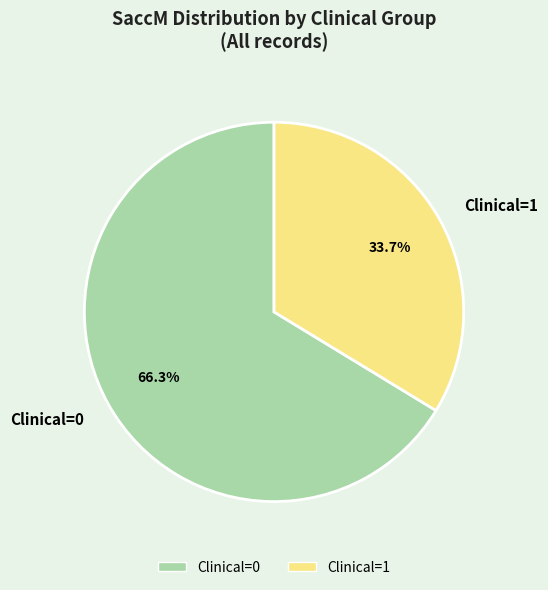

What percentage is NOT represented by Clinical=0?

33.7%